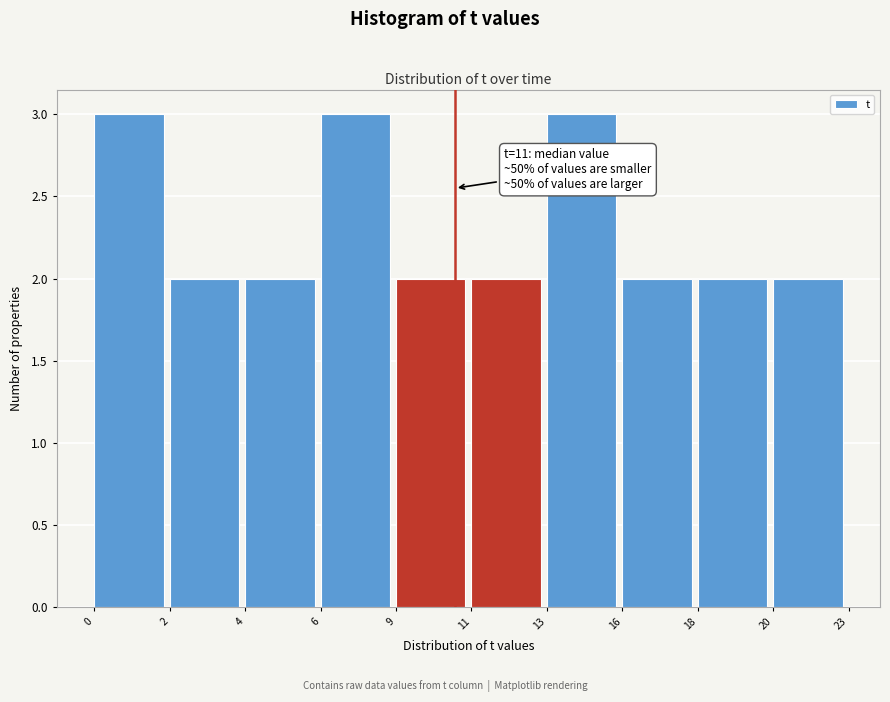

Reading left to right, list all the values displayed in this chart.

0=3	2=2	4=2	6=3	9=2	11=2	13=3	16=2	18=2	20=2